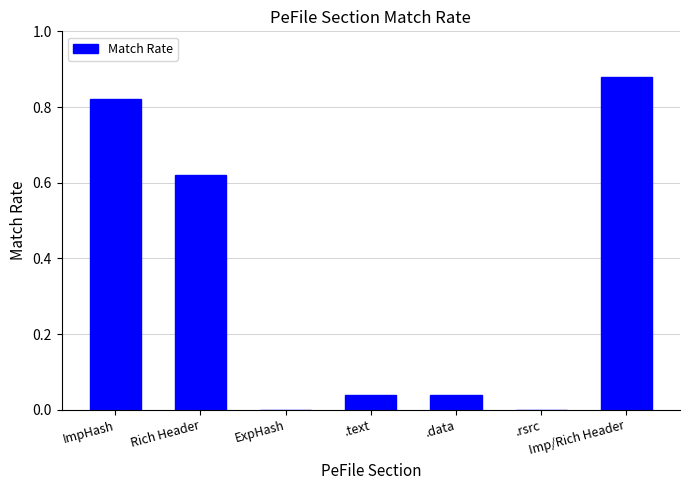

What is the sum of all values?

2.4